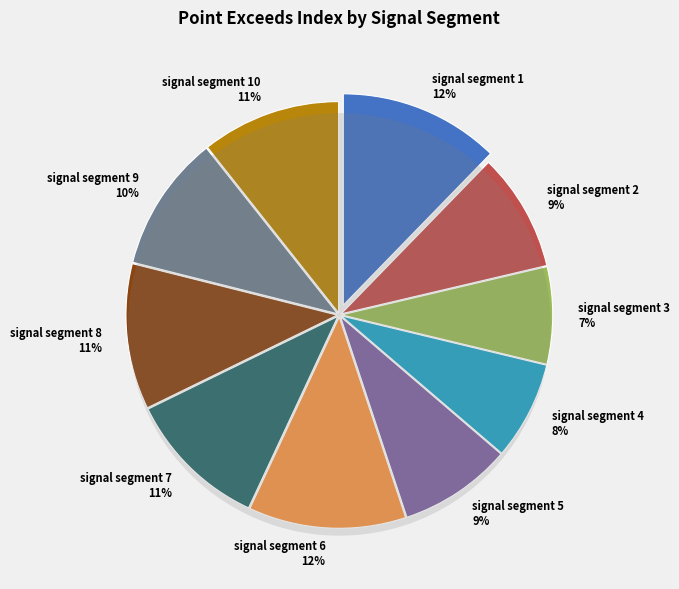

The signal segment 4 slice represents 22% of the pie. True or false?

False